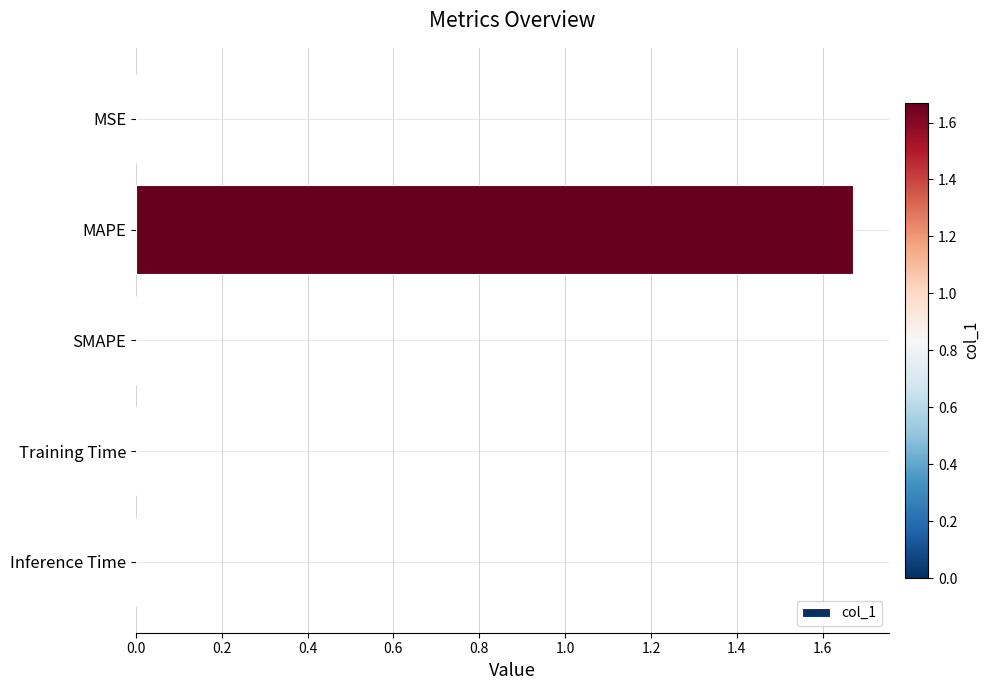

What is the average value?

0.3